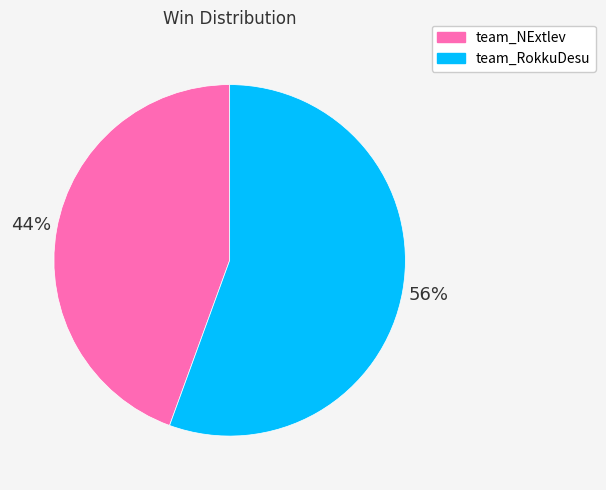

Count the number of slices in the pie.

2